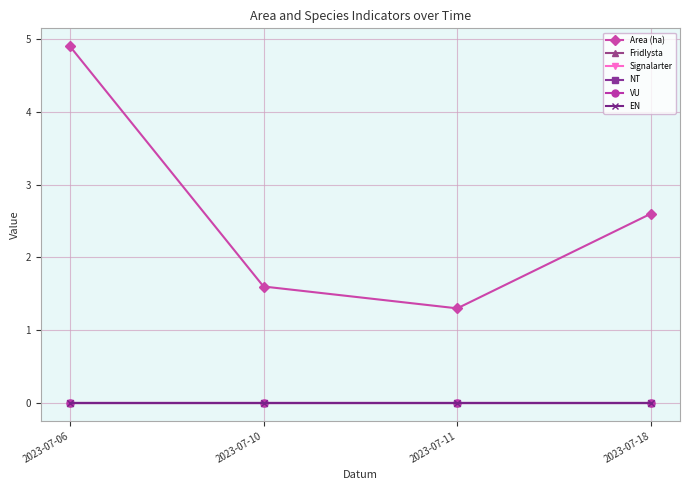

Which series has the widest spread of values?

Area (ha)